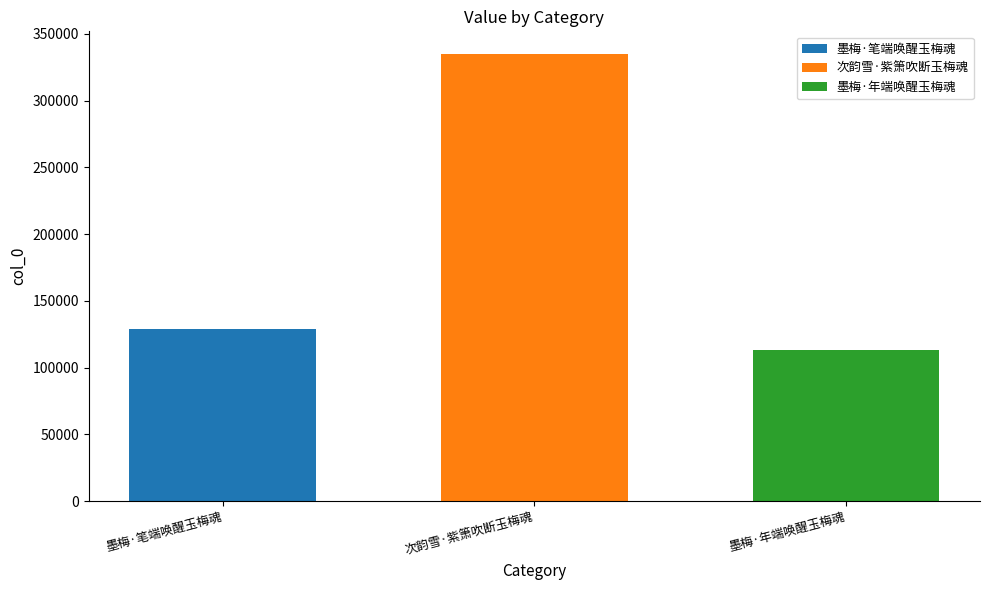

What value does the 次韵雪·紫箫吹断玉梅魂 series have at 次韵雪·紫箫吹断玉梅魂?

335155